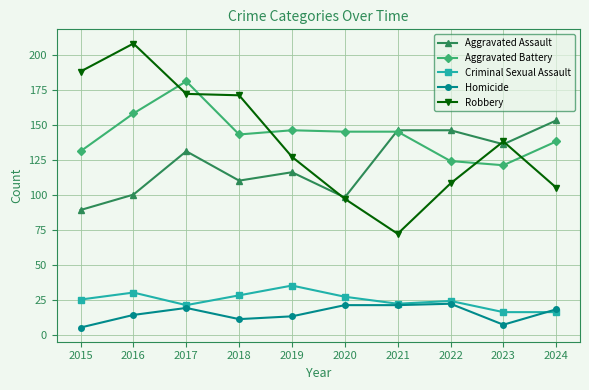

How many categories are shown in the chart?

10